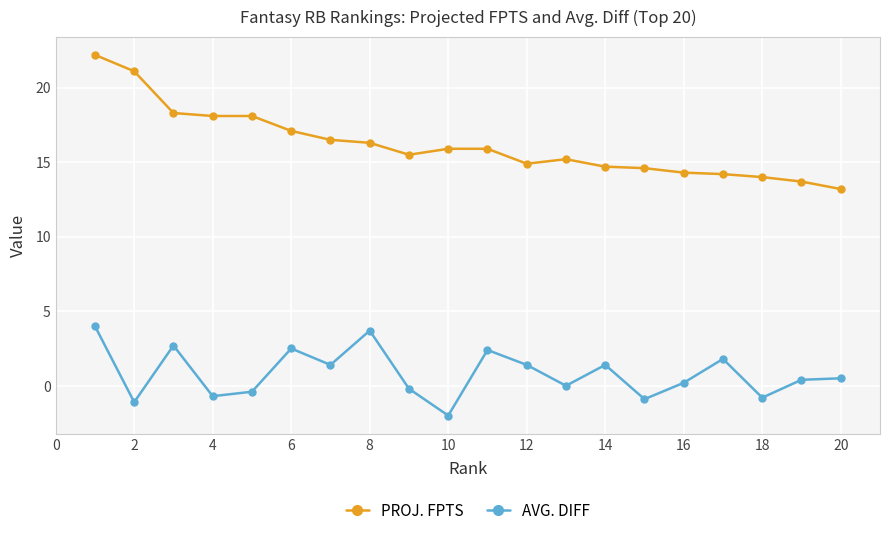

What is the sum of all PROJ. FPTS values?

323.8